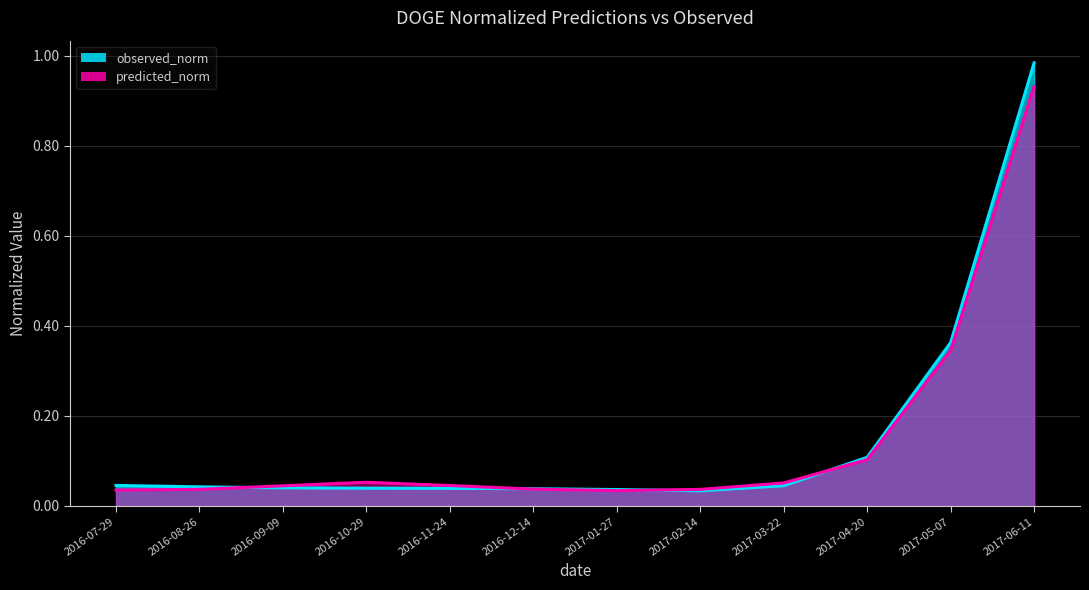

After their last crossing, which series has the higher values: observed_norm or predicted_norm?

observed_norm